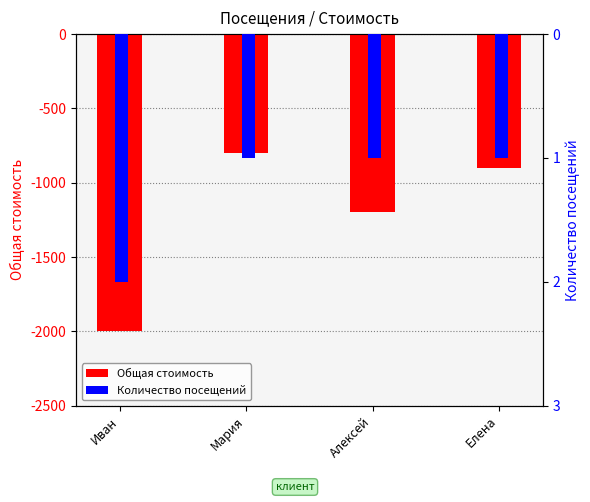

At Елена, list the series in order from largest to smallest.

Количество посещений, Общая стоимость